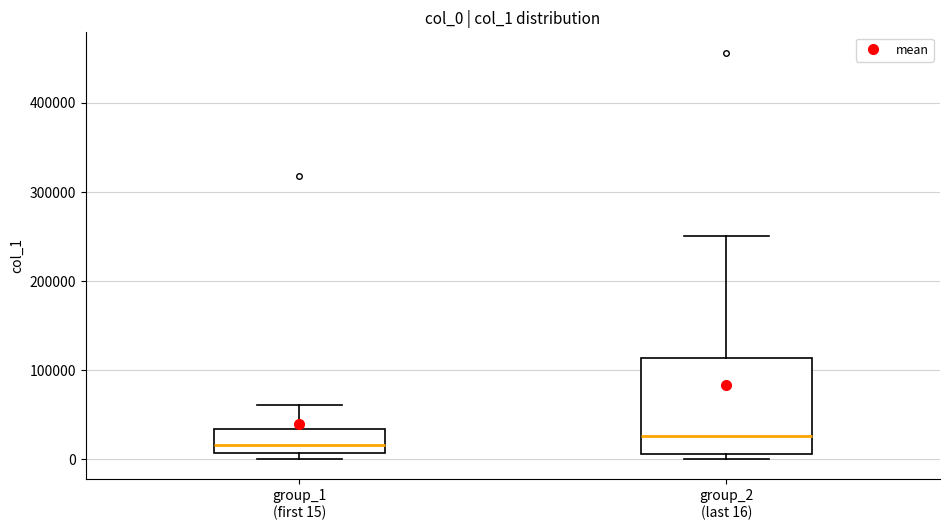

Reading left to right, read every box against the y-axis: the position of its median line, the range the box covers, and the ends of its whiskers. The values are not printed on the chart, so give them approximately, as read against the axis.

group_1 (first 15): median 20000, box 10000 to 30000, whiskers 0 to 60000
group_2 (last 16): median 30000, box 10000 to 110000, whiskers 0 to 250000